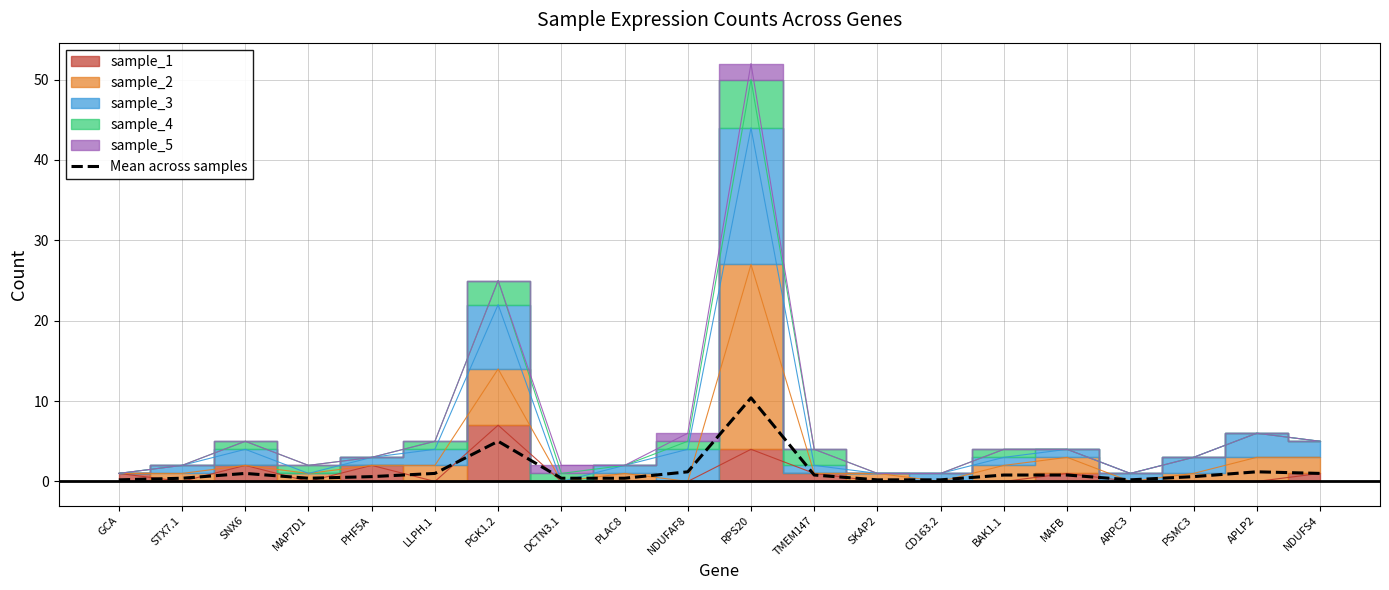

How many lines are shown in the chart?

1